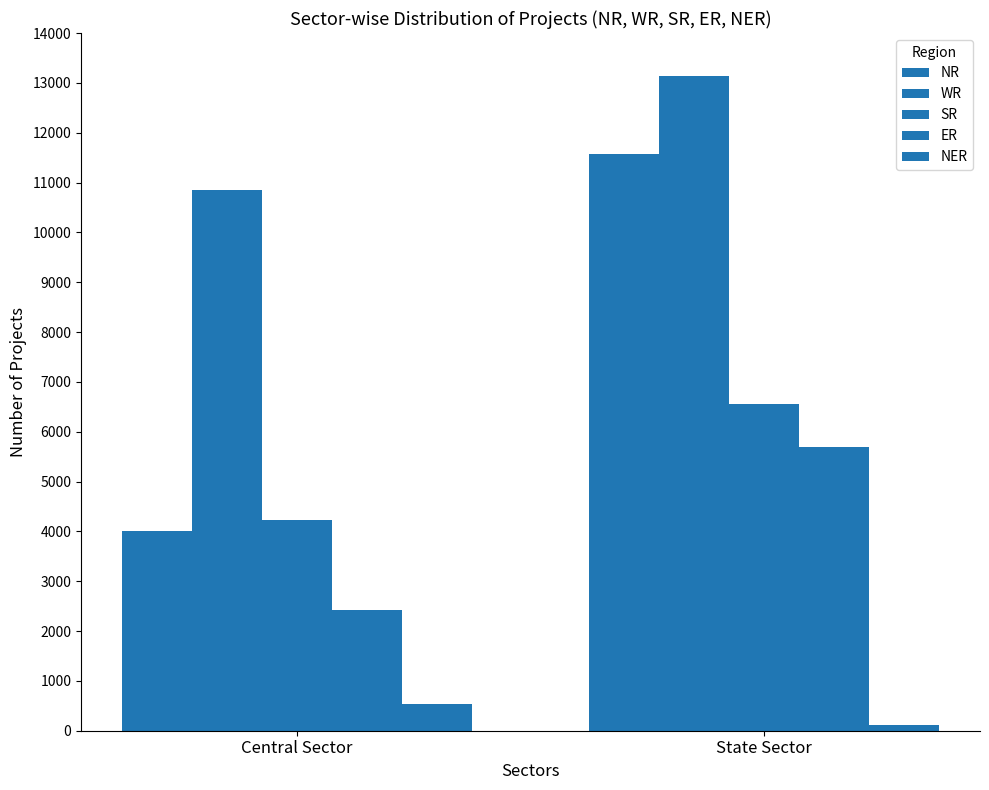

The value of ER at State Sector is 9811. True or false?

False